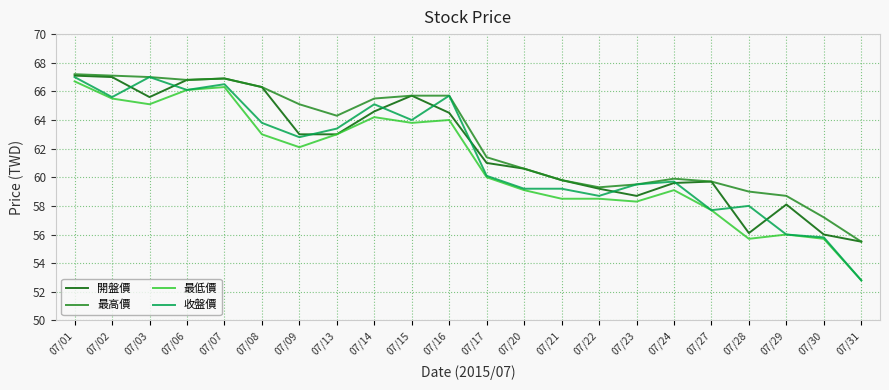

What are all the series names shown in the legend?

開盤價, 最高價, 最低價, 收盤價